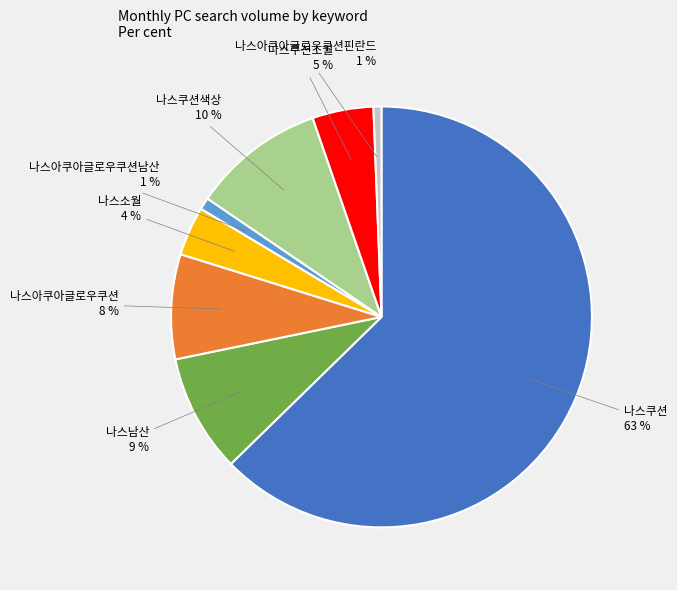

Combined, do 나스아쿠아글로우쿠션 and 나스아쿠아글로우쿠션핀란드 account for over 50%?

No